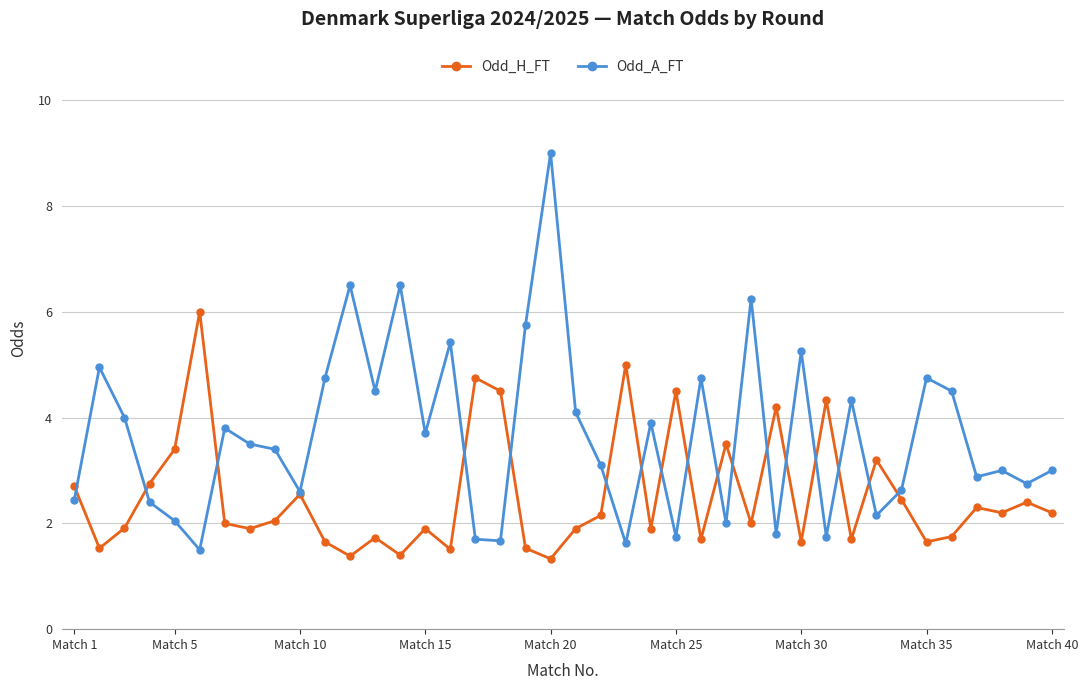

What is the smallest value displayed?

1.3